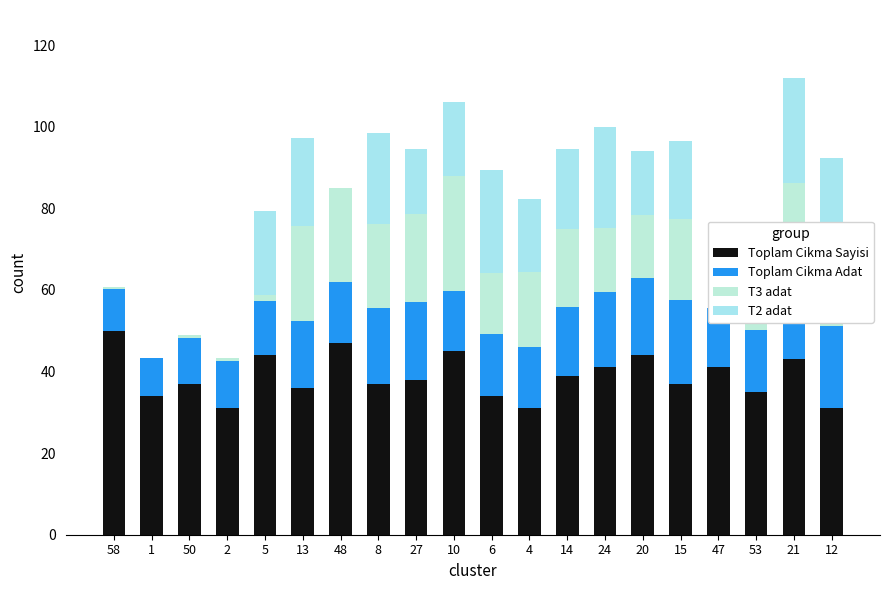

Does the chart contain any negative values?

No